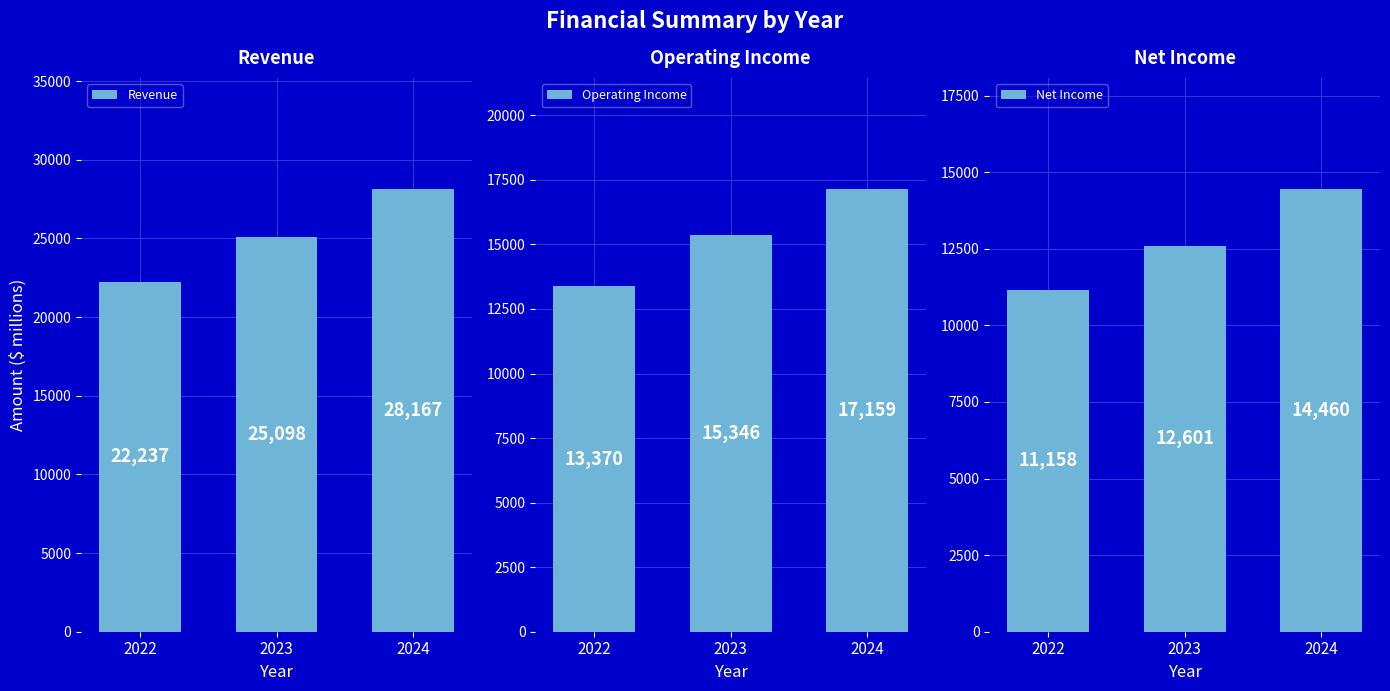

What is the total value across all series at 2022?

46765